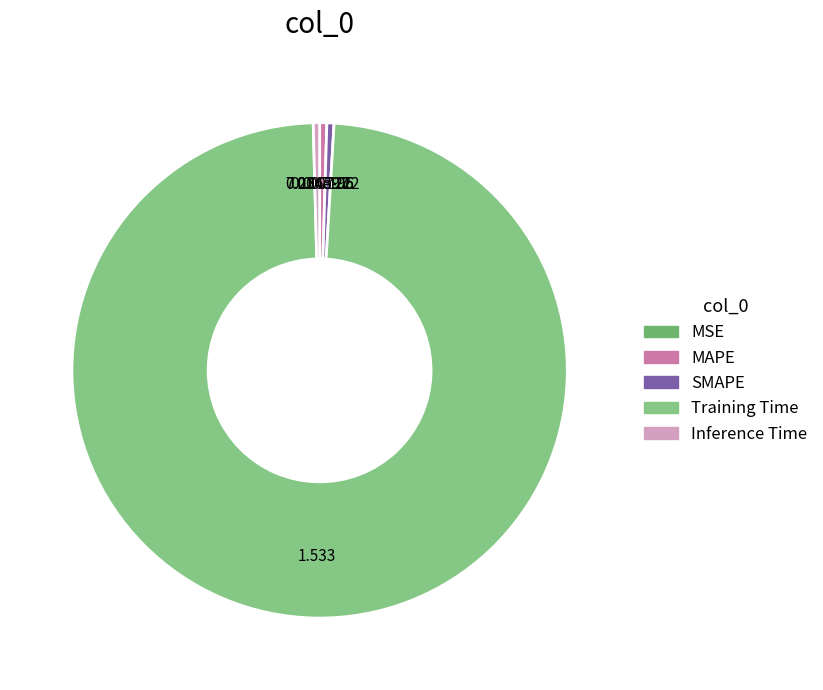

Is it true that SMAPE is 1% of the pie?

False